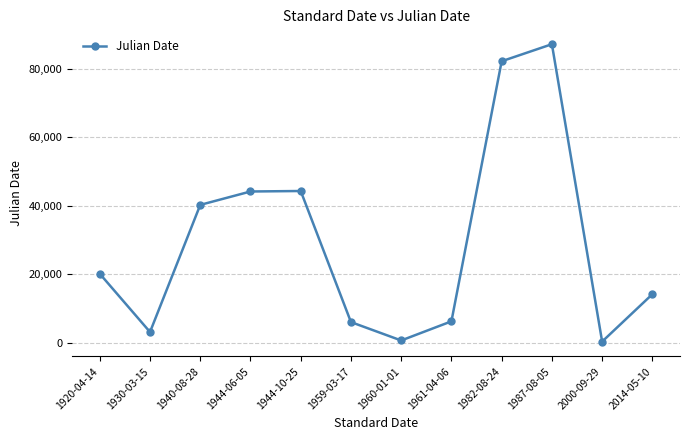

Is it true that the value at 1944-06-05 is 44157?

True